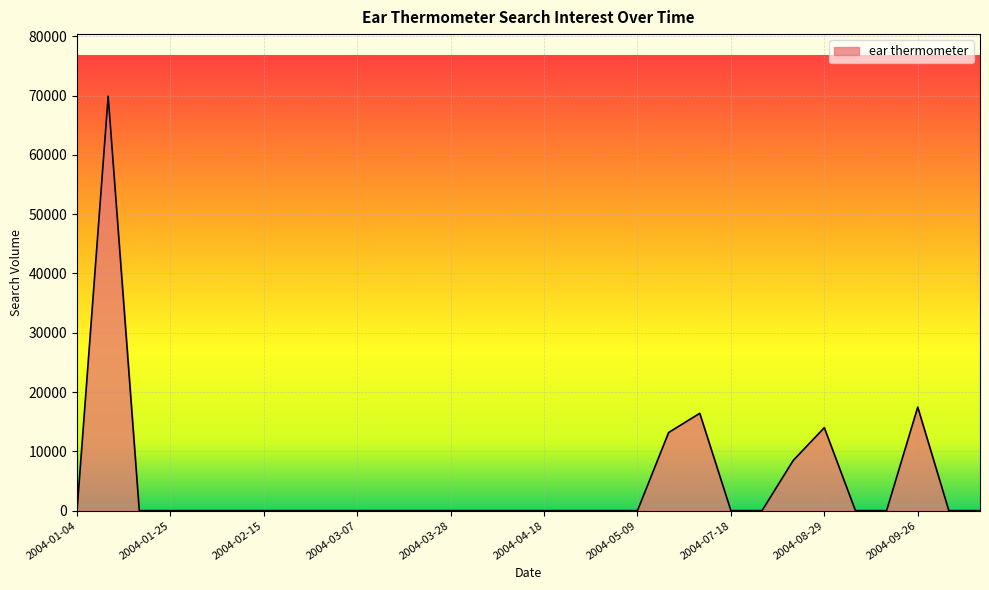

Reading left to right, transcribe all the data shown in this chart.

0.0	69882.6	0.0	0.0	0.0	0.0	0.0	0.0	0.0	0.0	0.0	0.0	0.0	0.0	0.0	0.0	0.0	0.0	0.0	13176.7	16412.9	0.0	0.0	8457.3	13991.8	0.0	0.0	17458.0	0.0	0.0